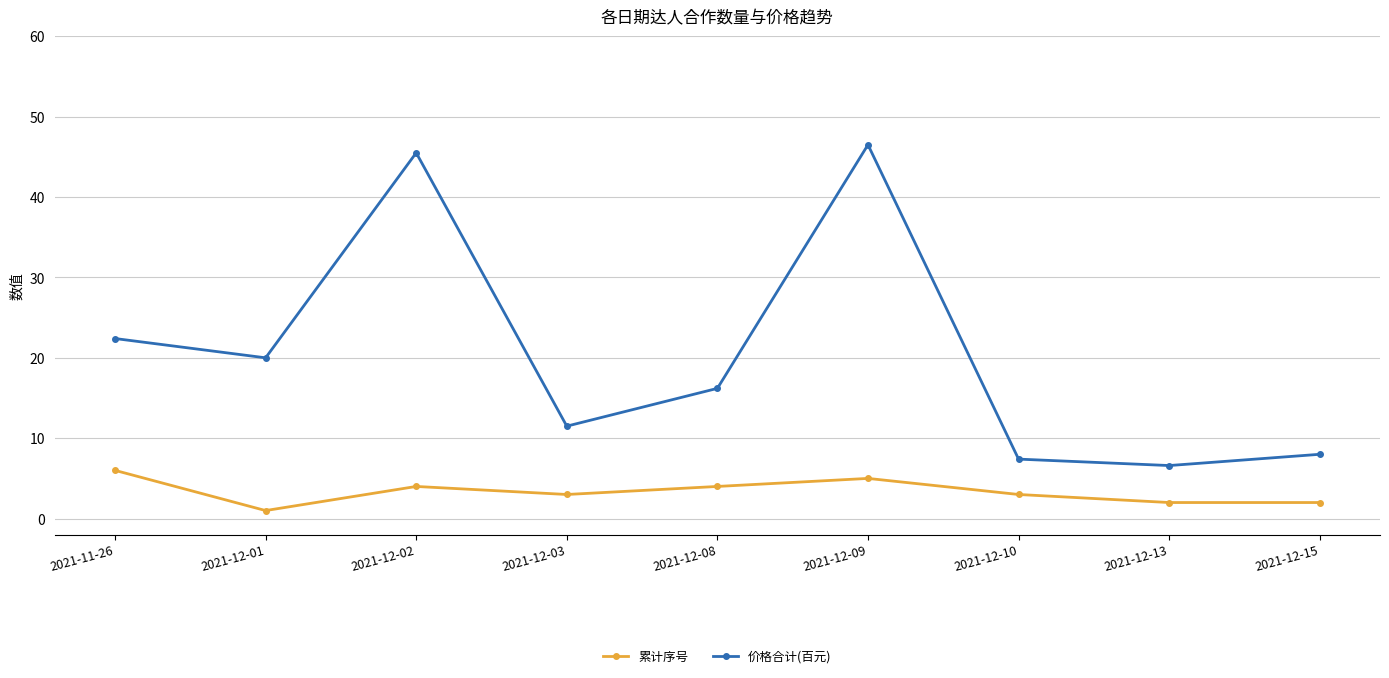

True or false: 价格合计(百元) has more than 2 interior local peaks.

False